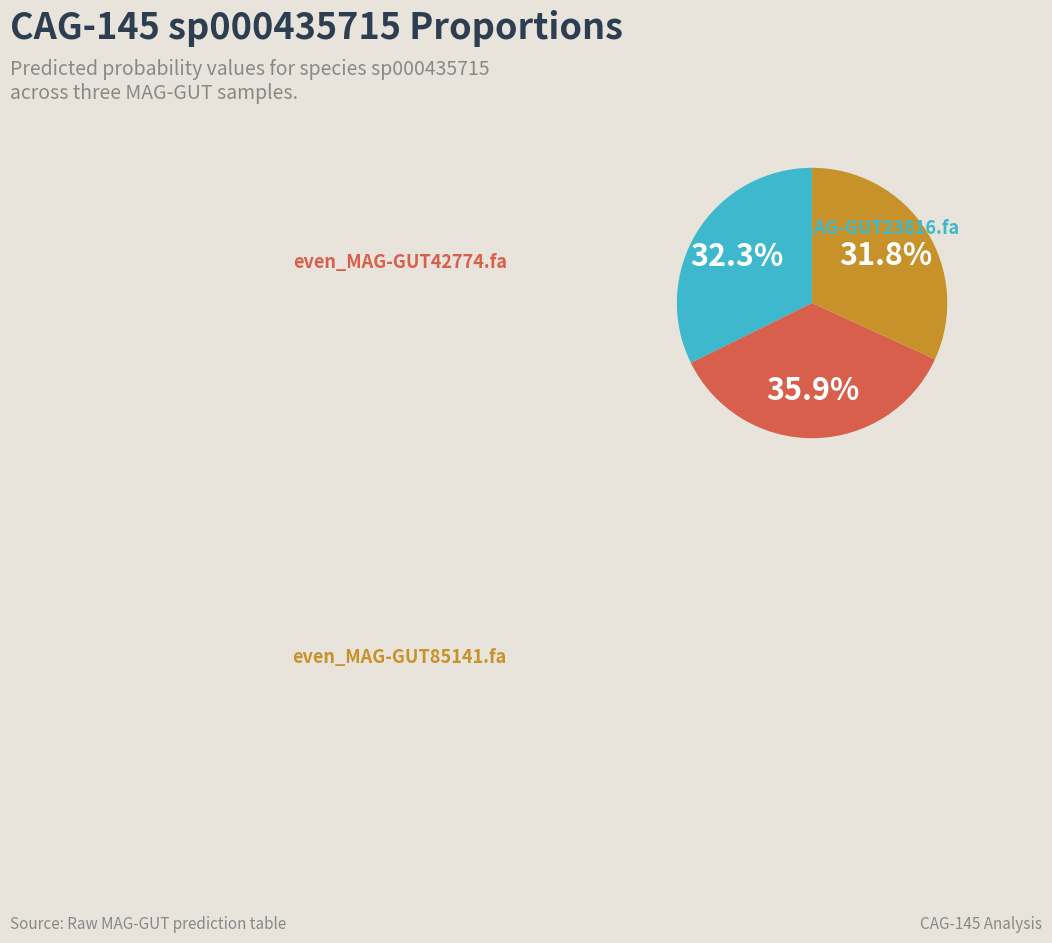

Count the number of slices in the pie.

3